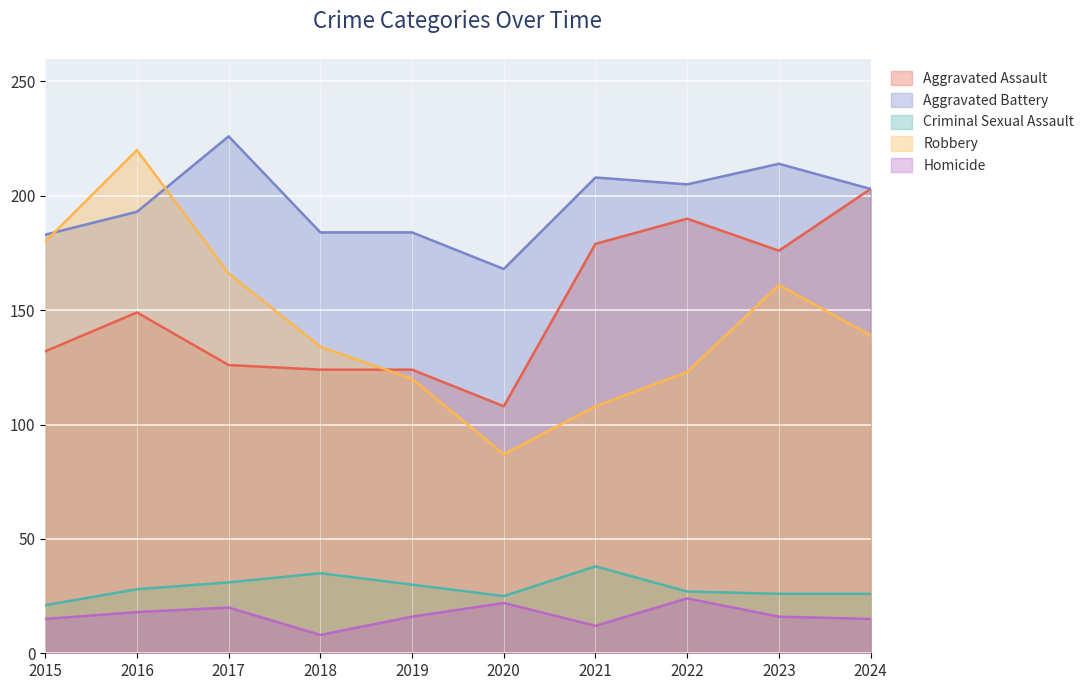

Which series has the widest spread of values?

Robbery